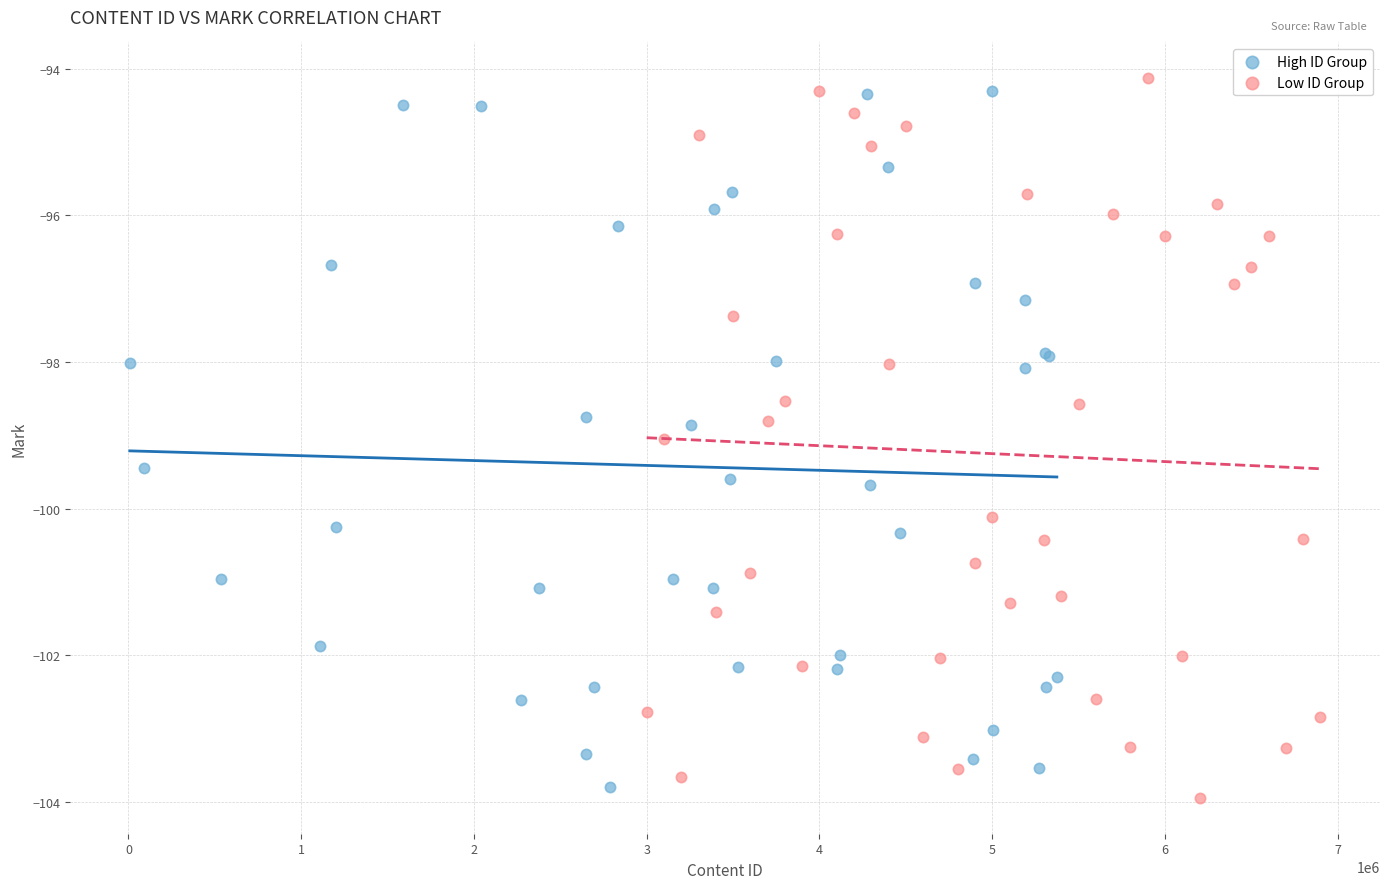

Which series reaches the minimum Y coordinate?

Low ID Group